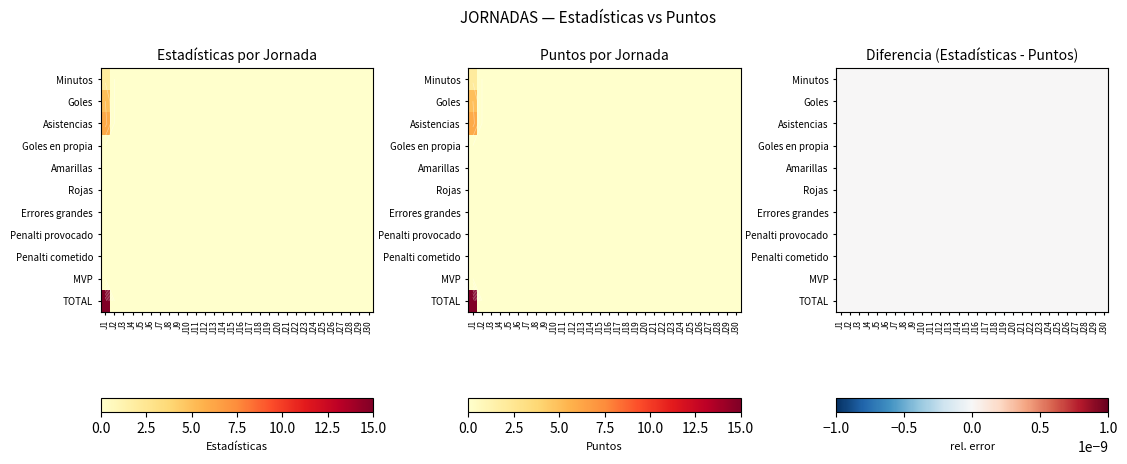

What is the maximum value shown in the chart?

15